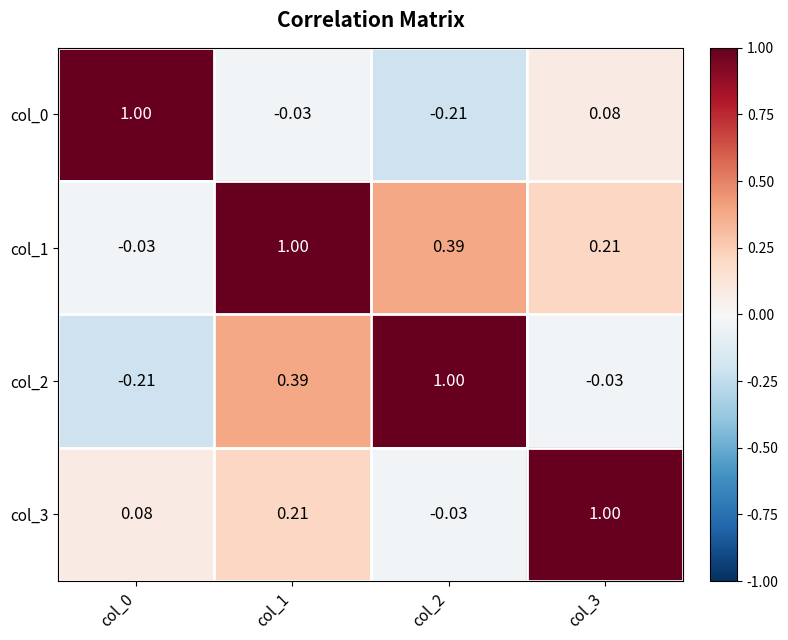

Count the number of categories in the chart.

4